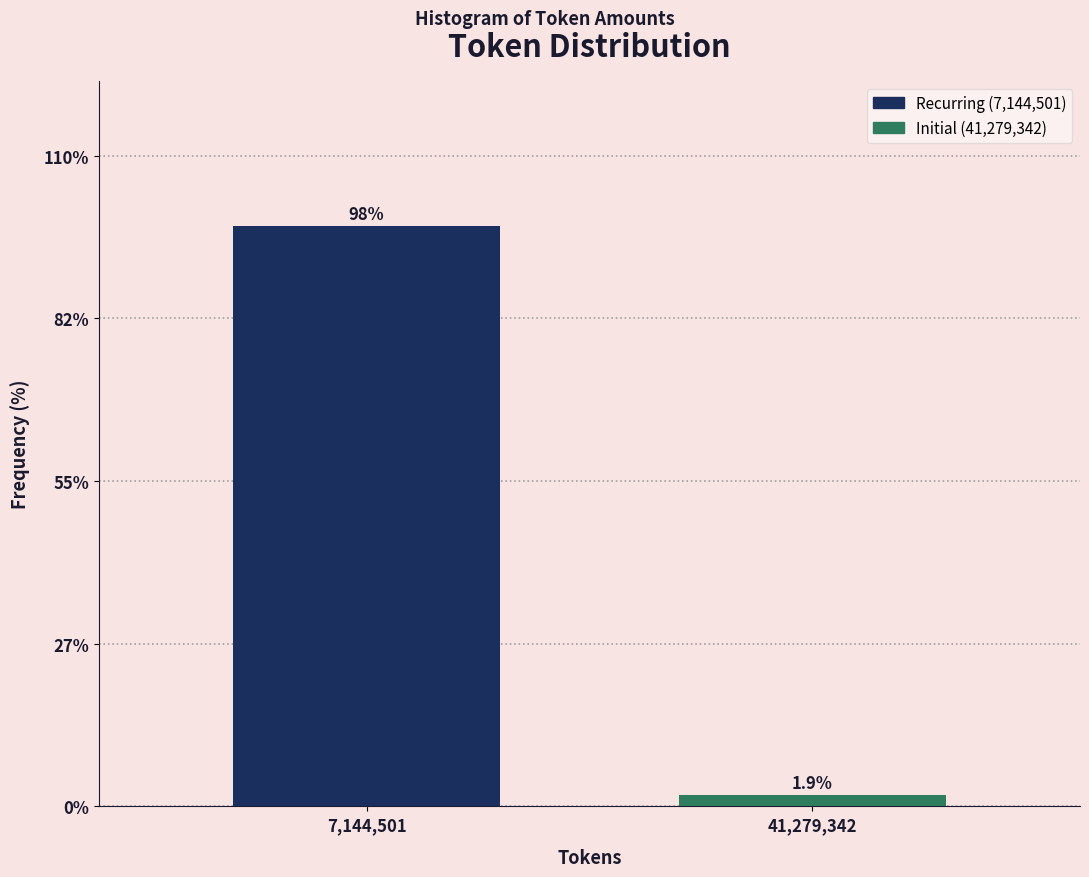

Reading left to right, transcribe all the data shown in this chart.

7,144,501=98.1	41,279,342=1.9